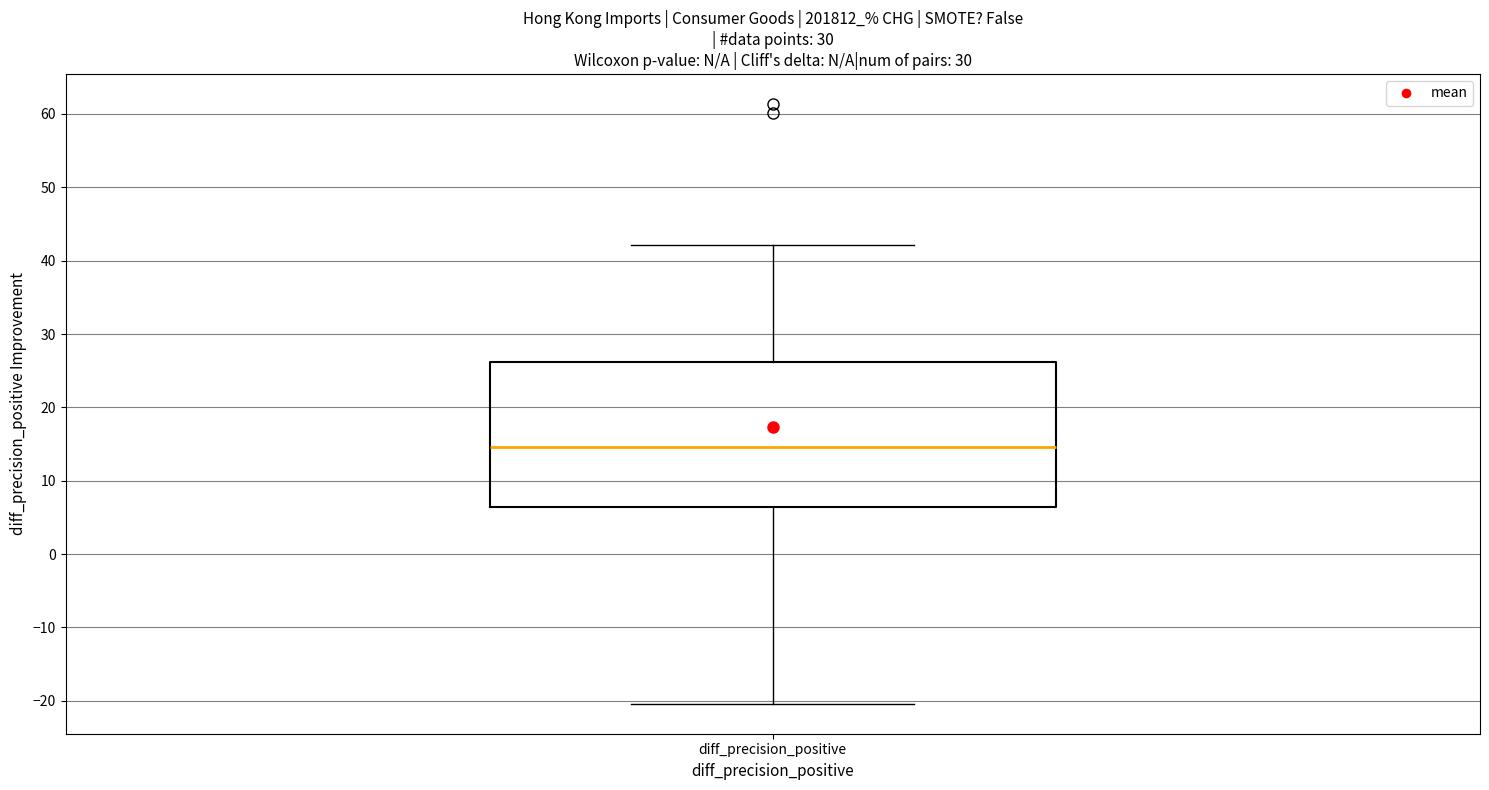

Read this box plot against the y-axis: the position of the median line, the range covered by the box, and the ends of both whiskers. The values are not printed on the chart, so give them approximately, as read against the axis.

median 15, box 6 to 26, whiskers -20 to 42